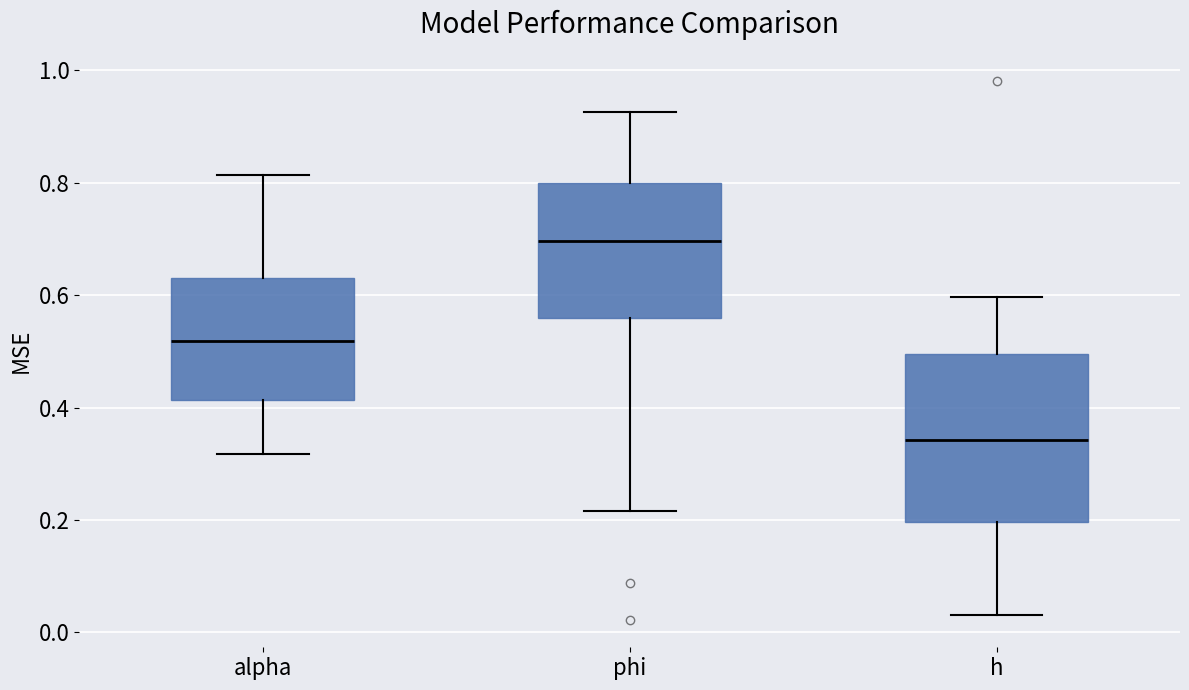

Which box's median line is the highest?

phi